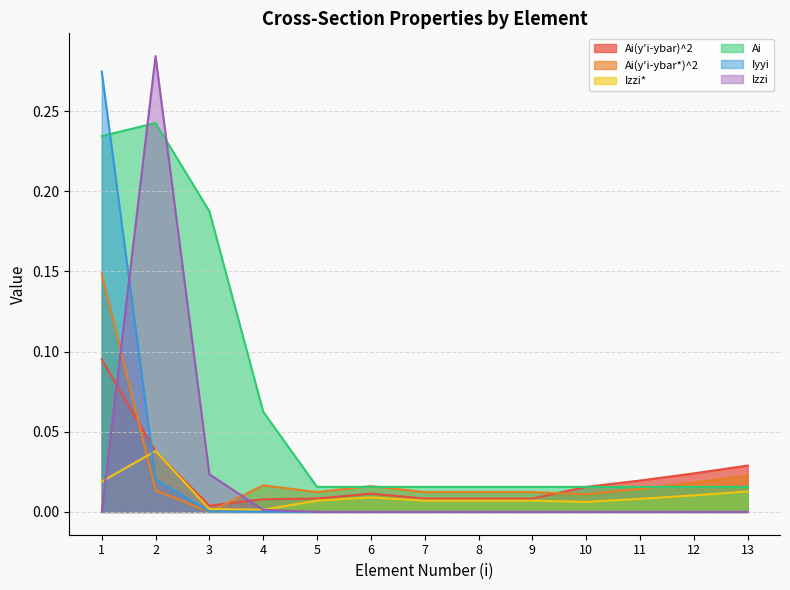

Where is the first local maximum for Izzi?

2